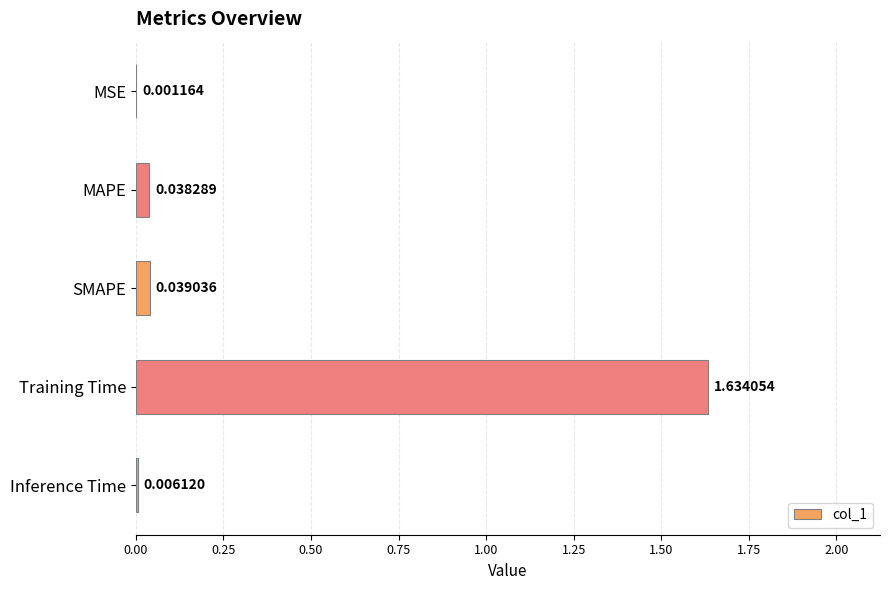

What is the average value?

0.3